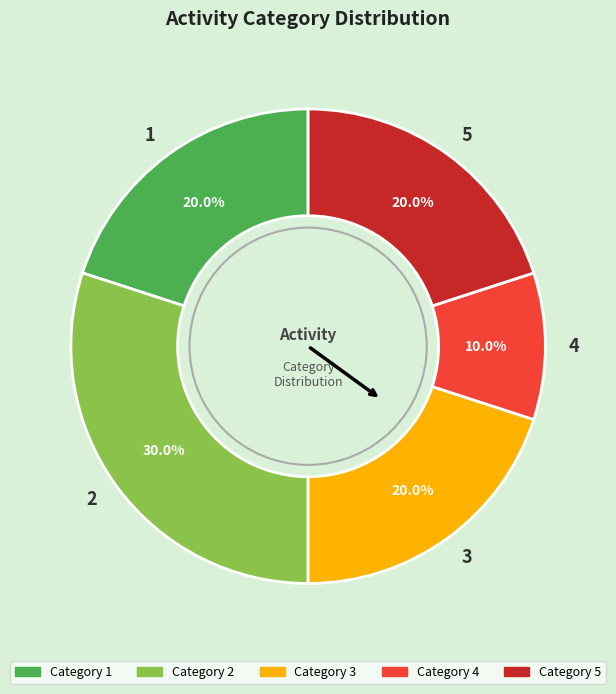

What is the ratio of the value at 2 to the value at 3?

1.5